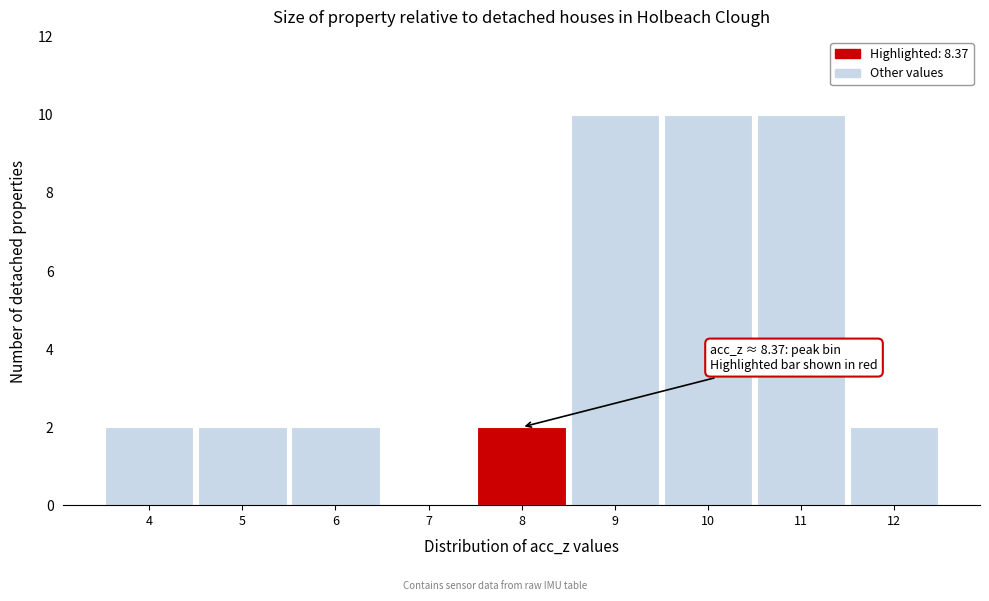

Reading left to right, list all the values displayed in this chart.

4=2	5=2	6=2	7=0	8=2	9=10	10=10	11=10	12=2